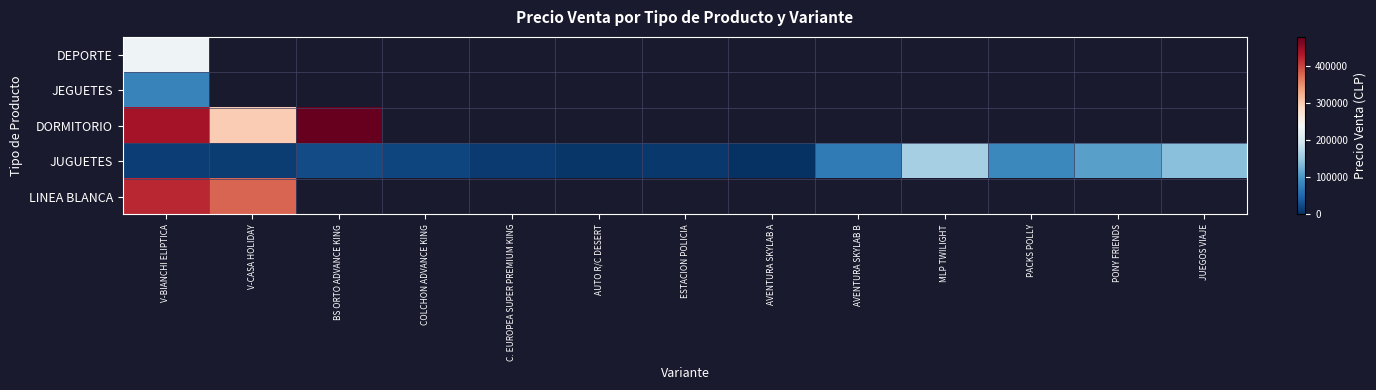

The JUGUETES series shows 248883.6 at MLP TWILIGHT. True or false?

False